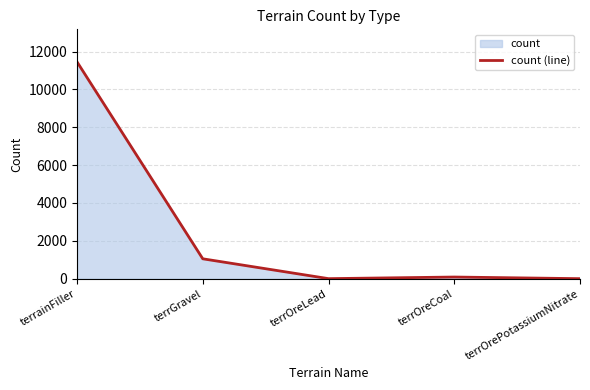

At which category does the chart reach its peak across all series?

terrainFiller